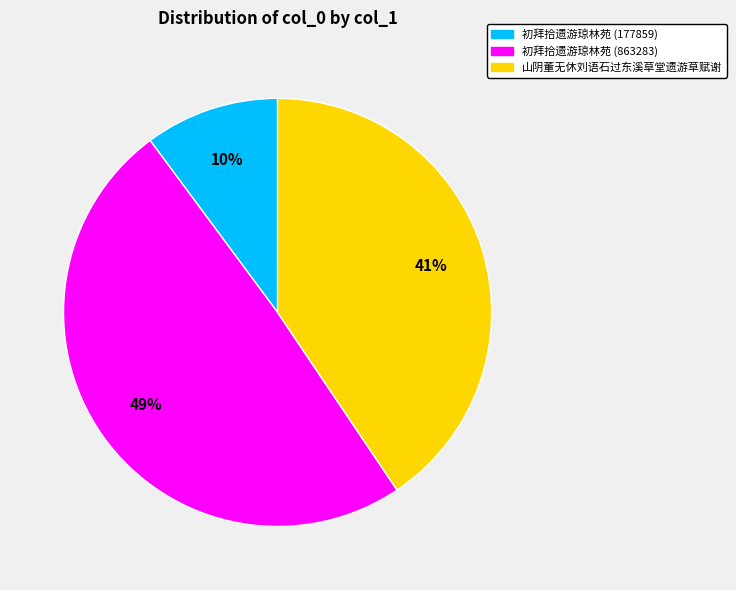

Is the sum of 初拜拾遗游琼林苑 (177859) and 山阴董无休刘语石过东溪草堂遗游草赋谢 greater than half?

Yes